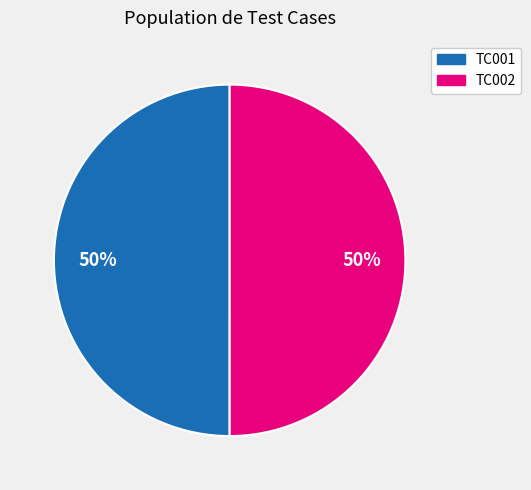

To the nearest percent, what portion does TC001 represent?

50%